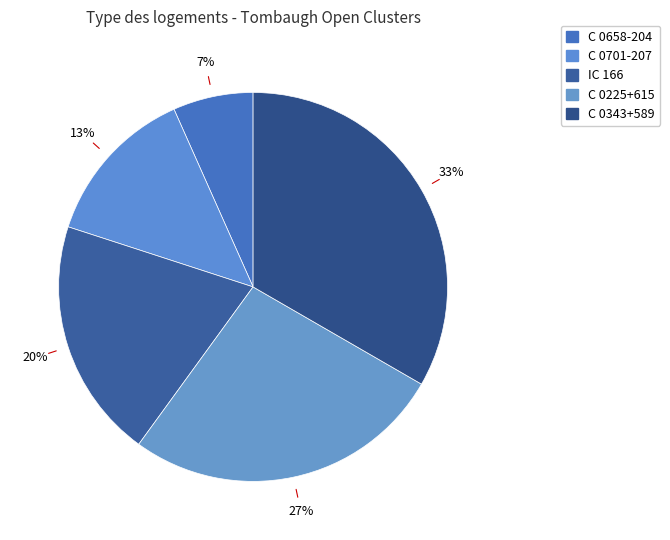

Rank the categories by value from lowest to highest.

C 0658-204, C 0701-207, IC 166, C 0225+615, C 0343+589